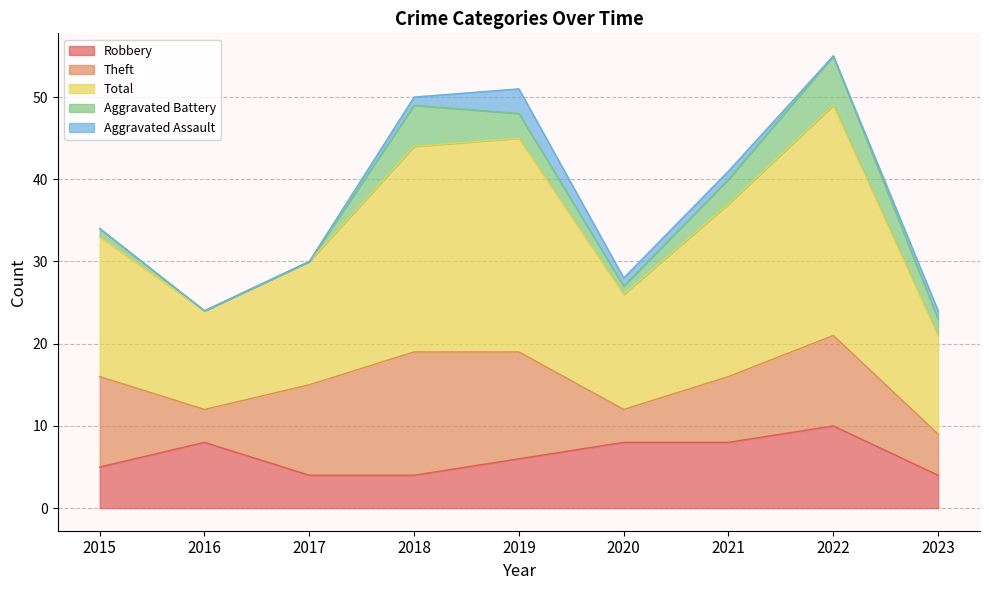

Reading left to right, what are all the values shown in this chart?

Robbery: 5	8	4	4	6	8	8	10	4
Theft: 11	4	11	15	13	4	8	11	5
Total: 17	12	15	25	26	14	21	28	12
Aggravated Battery: 1	0	0	5	3	1	3	6	2
Aggravated Assault: 0	0	0	1	3	1	1	0	1